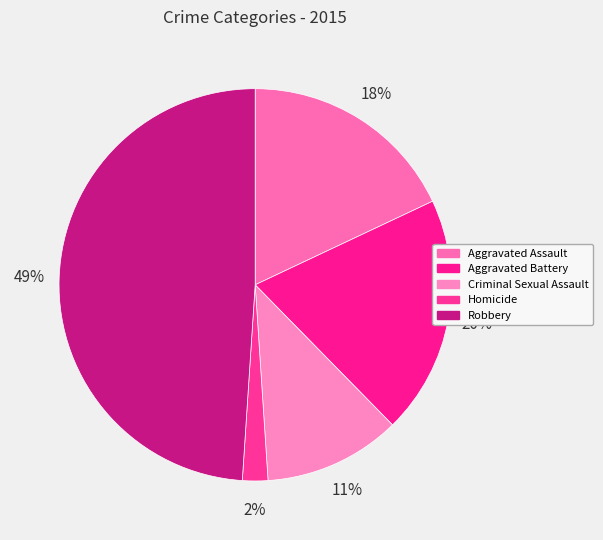

To the nearest percent, what is the difference between the Homicide and Aggravated Battery slice percentages?

18%